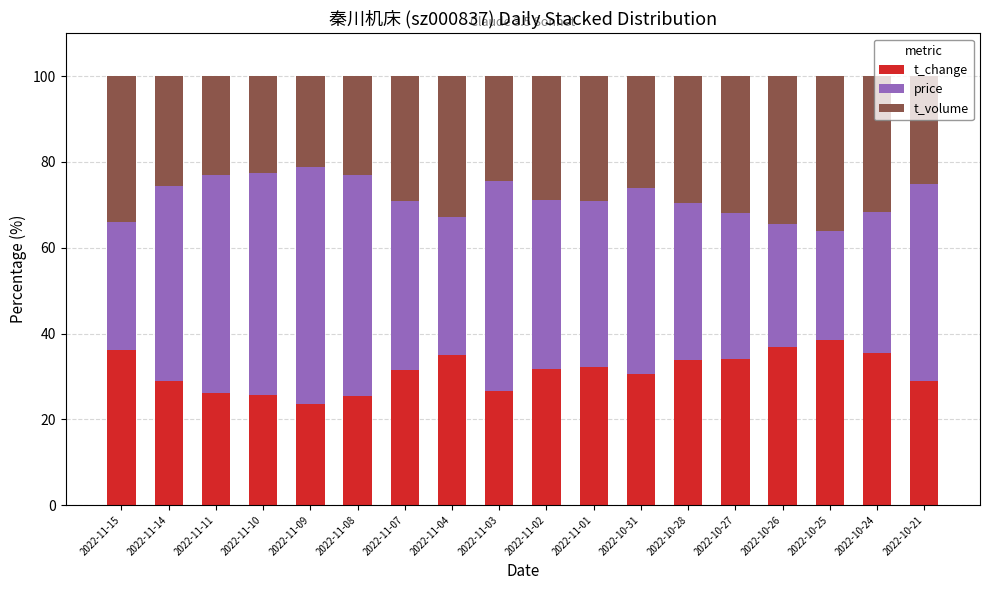

What is the total value across all series at 2022-10-24?

100.0